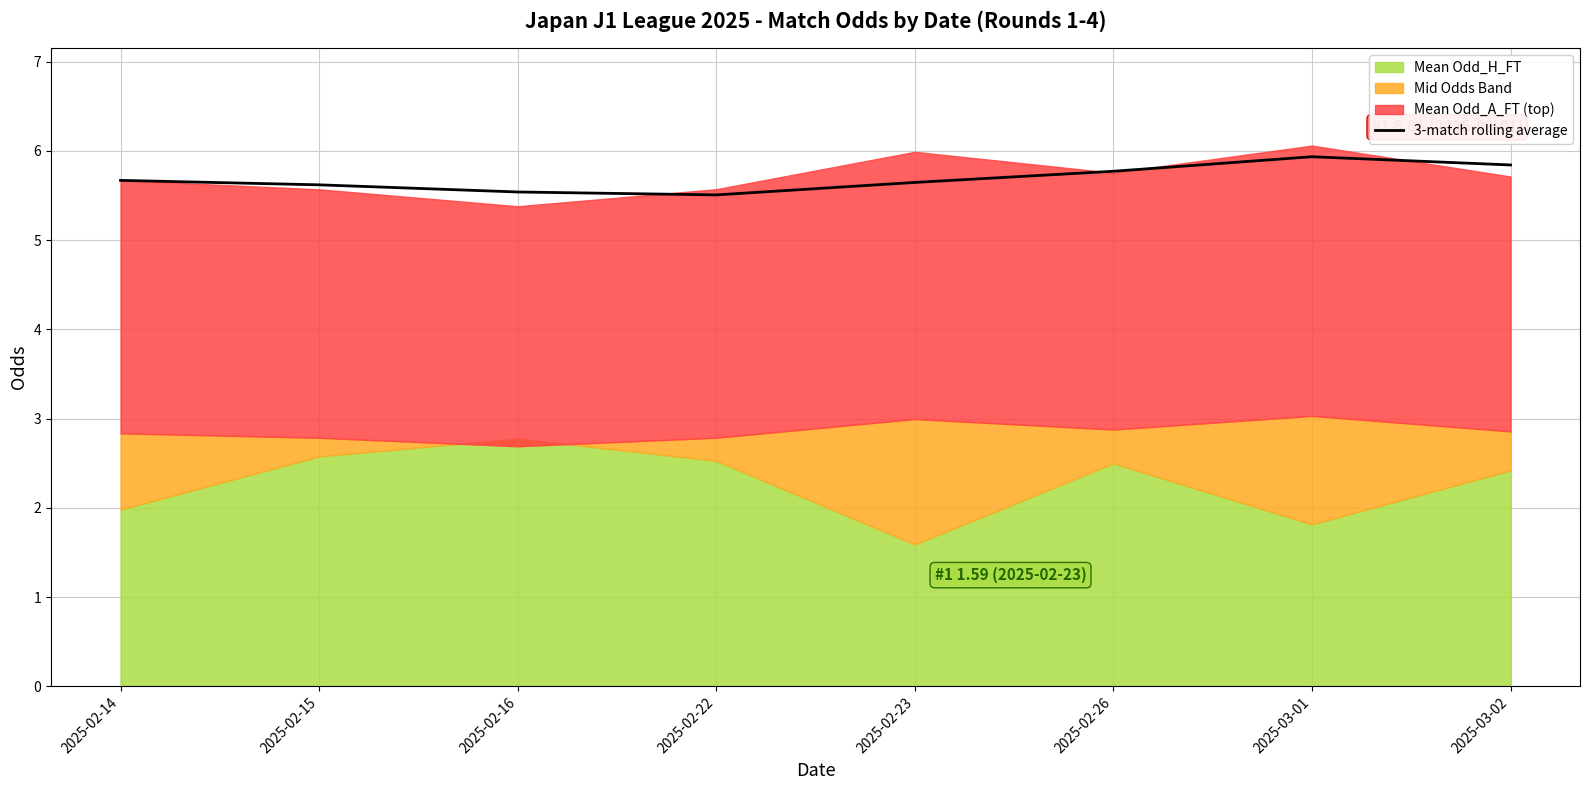

Is it true that the value at 2025-03-02 is 5.8?

True